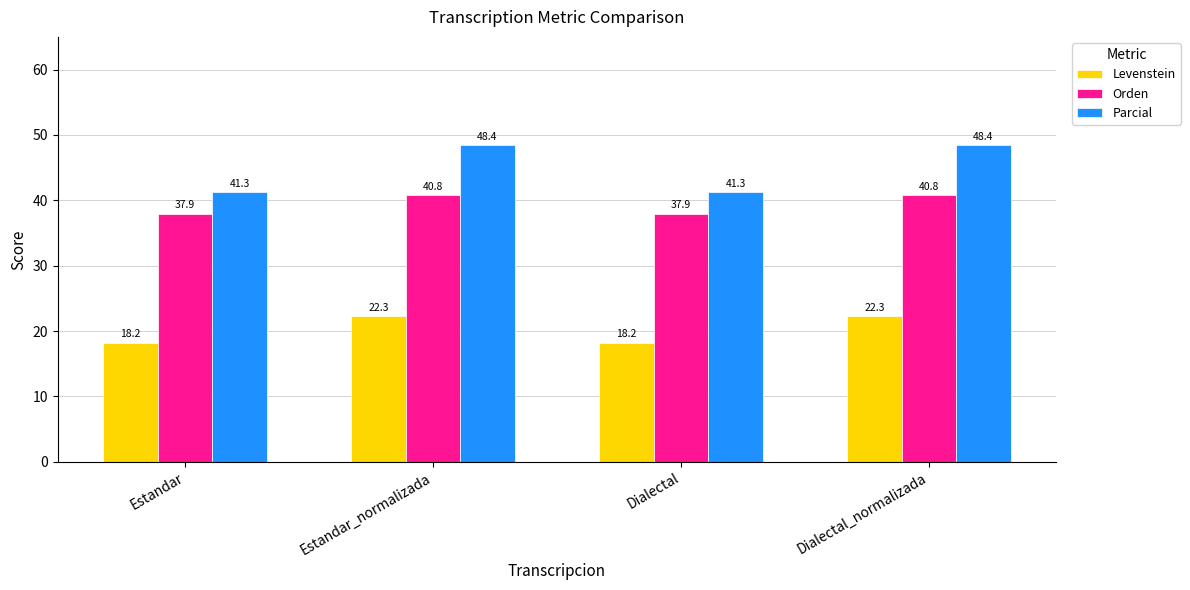

Reading right to left, extract all data points from this chart.

Levenstein: 22.3	18.2	22.3	18.2
Orden: 40.8	37.9	40.8	37.9
Parcial: 48.4	41.3	48.4	41.3